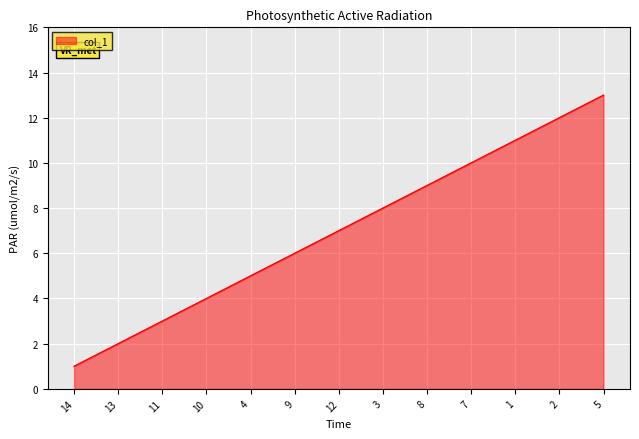

Is it true that the value at 8 is 9?

True